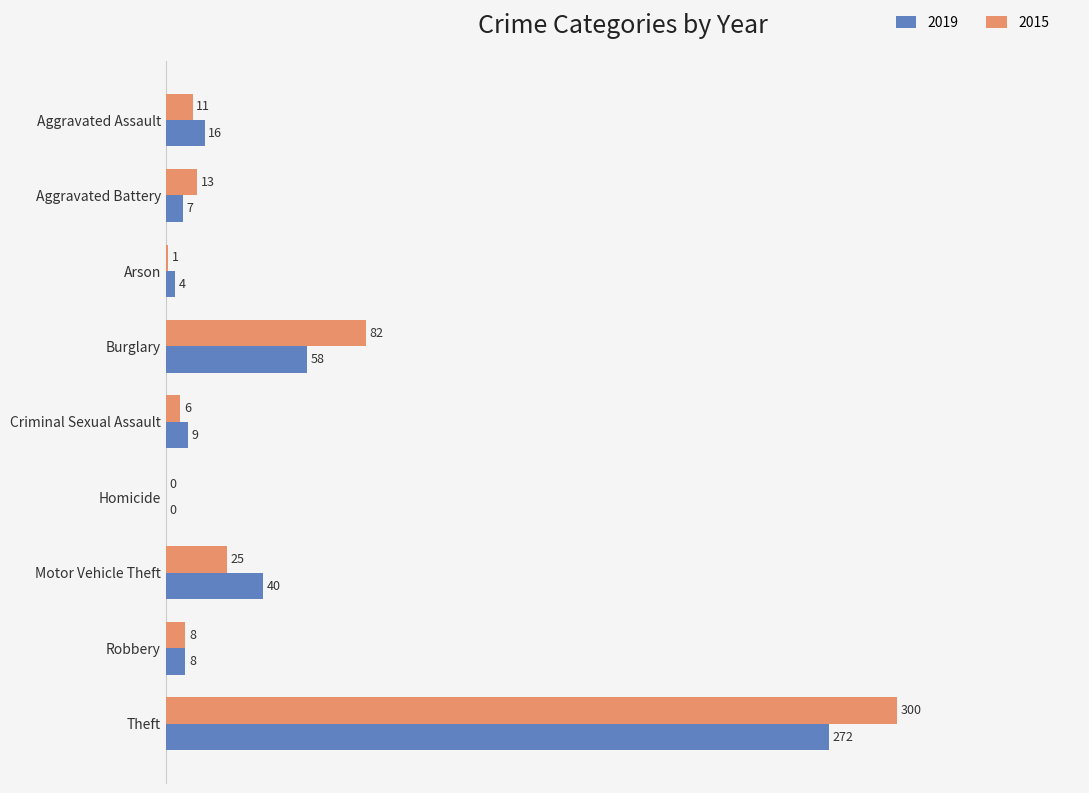

Which series has the largest total across all categories?

2015